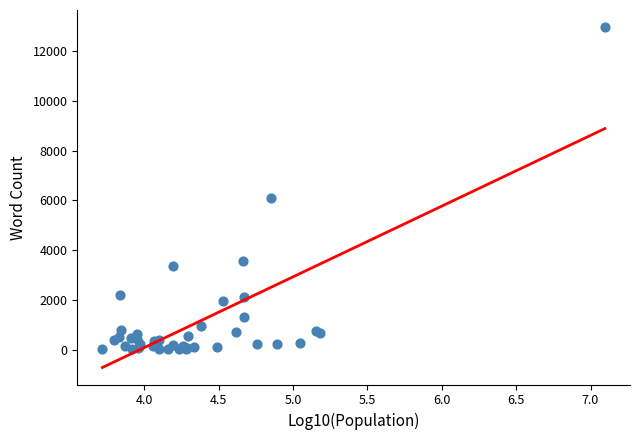

What Y value in the scatter plot is closest to 6492?

6095